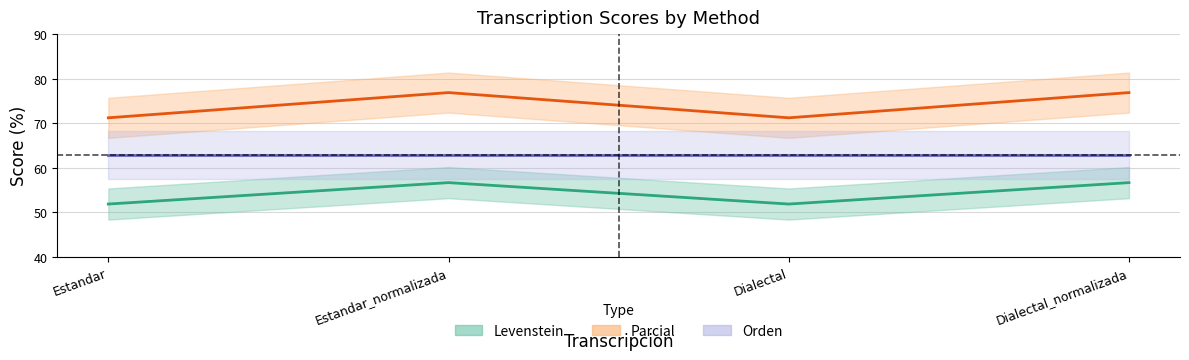

Where is the first local maximum for Levenstein?

Estandar_normalizada